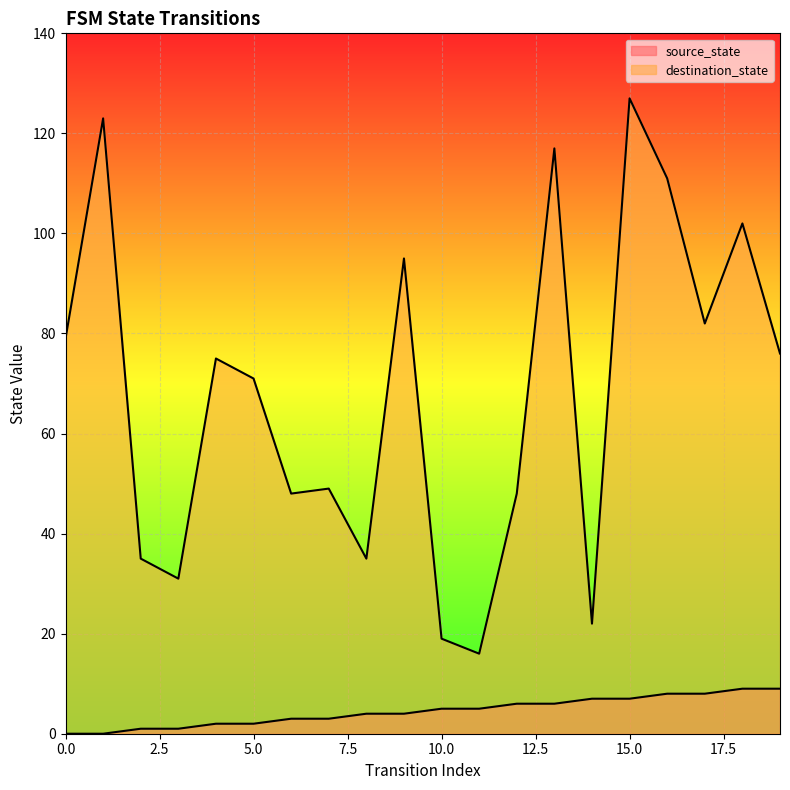

Which series has the largest range (max minus min)?

destination_state